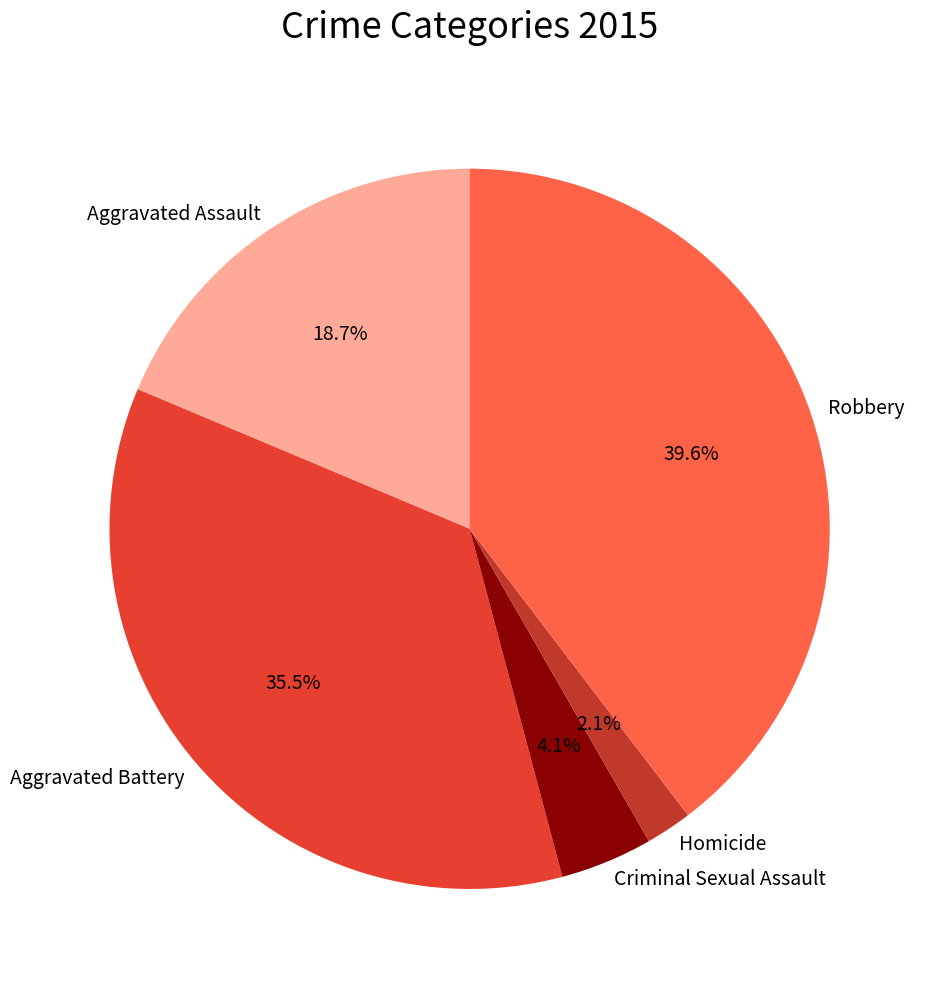

Rank the categories by value from highest to lowest.

Robbery, Aggravated Battery, Aggravated Assault, Criminal Sexual Assault, Homicide